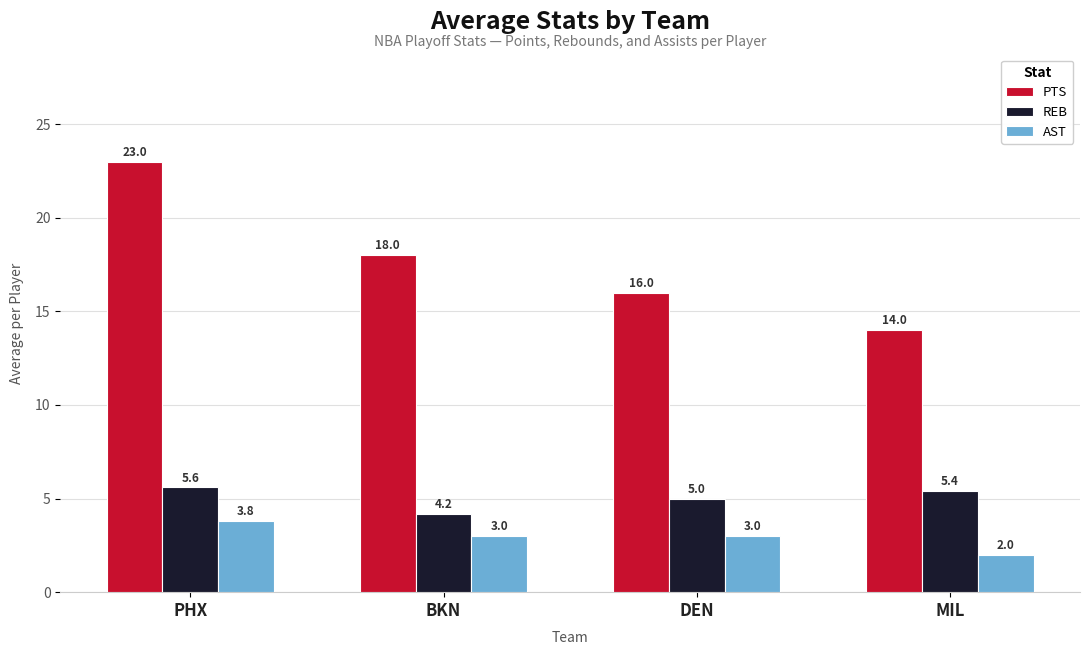

At which label does PTS reach its peak?

PHX